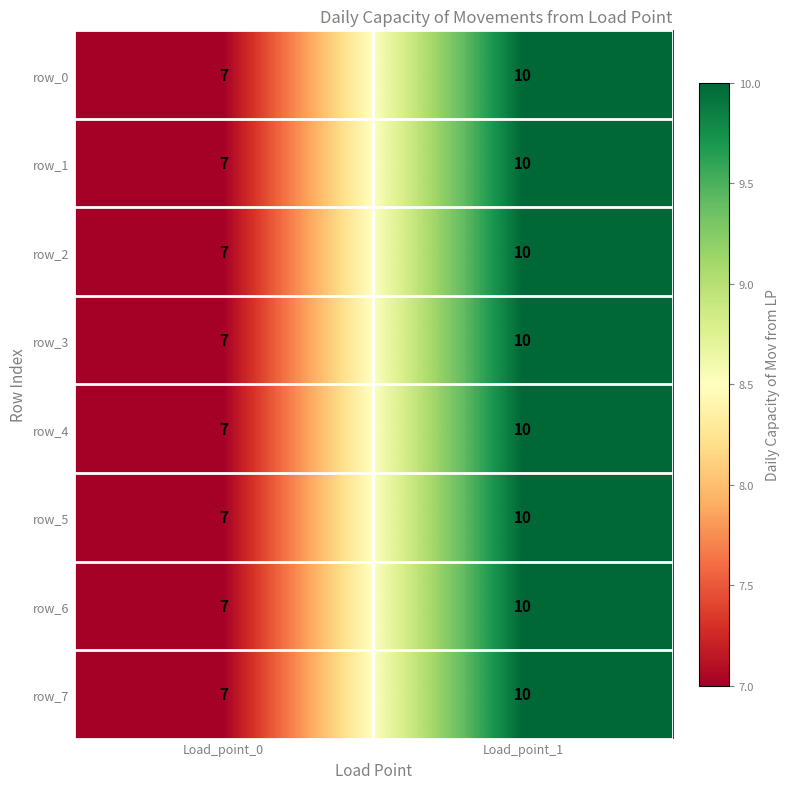

How many series are shown in this chart?

8